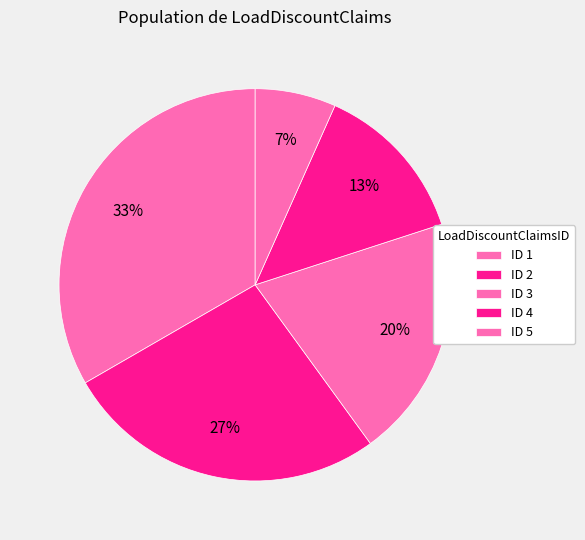

Does any single category account for the majority?

No